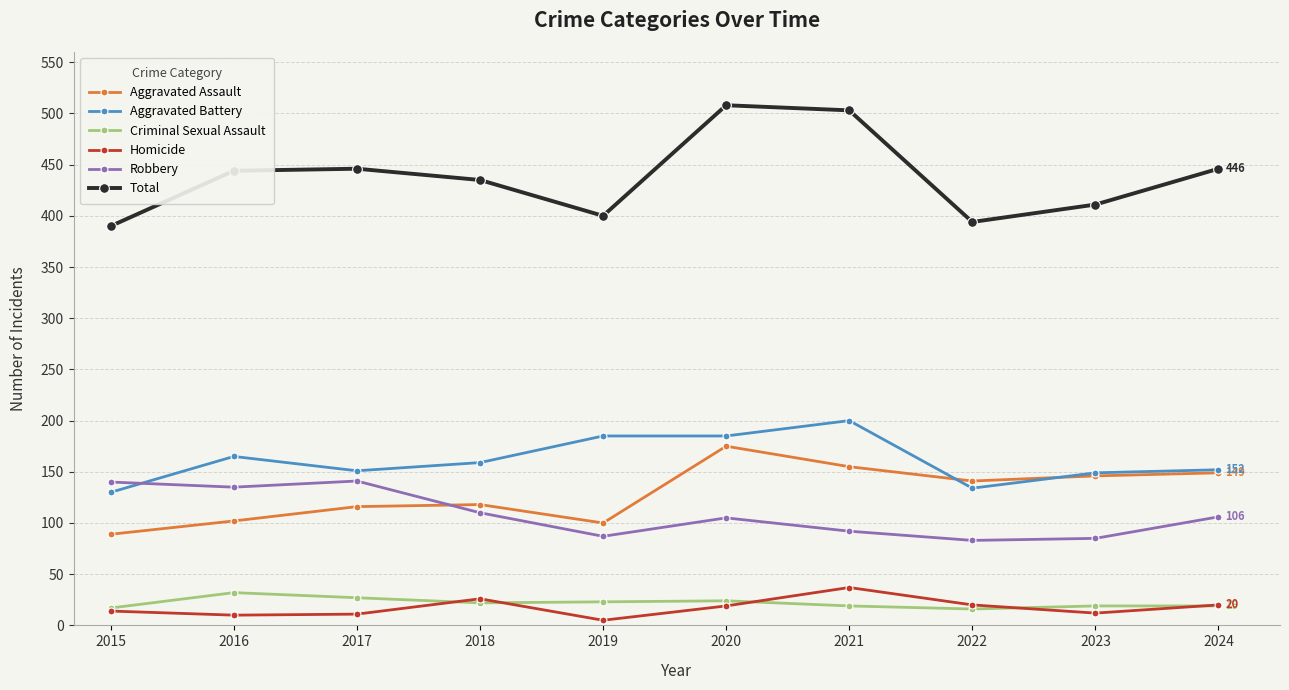

What is the total value across all series at 2020?

1016